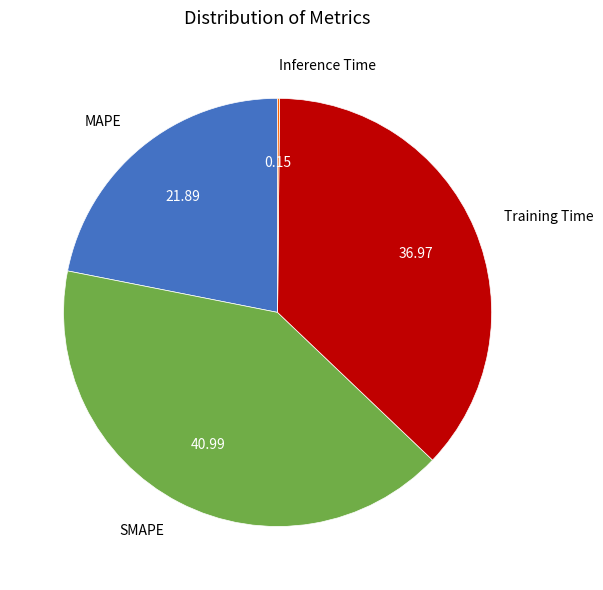

Which category has the biggest portion of the pie?

SMAPE